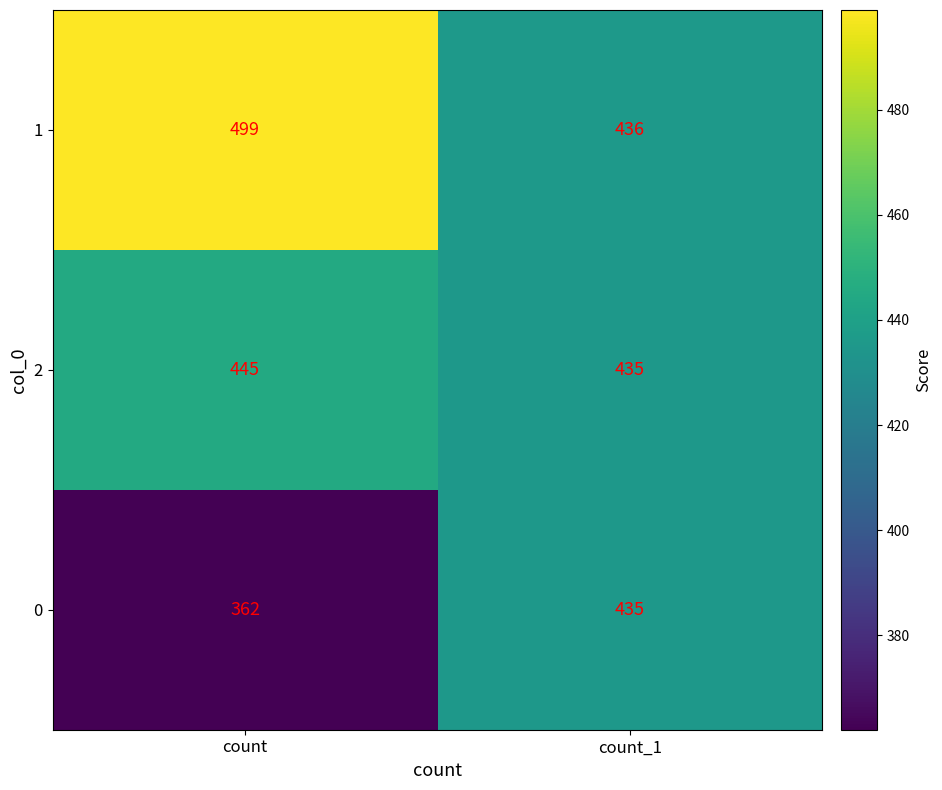

What is the difference between the maximum and minimum values in the 2 series?

10